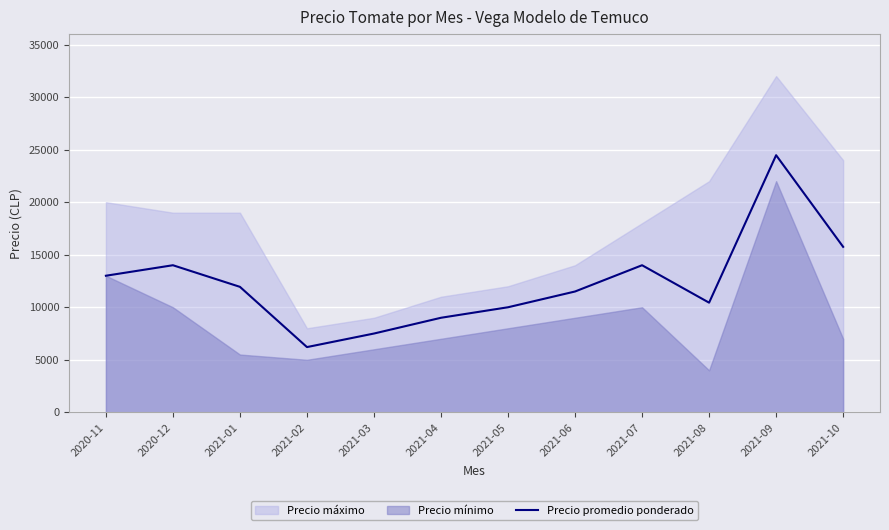

Rank the categories by value from lowest to highest.

2021-02, 2021-03, 2021-04, 2021-05, 2021-08, 2021-06, 2021-01, 2020-11, 2020-12, 2021-07, 2021-10, 2021-09